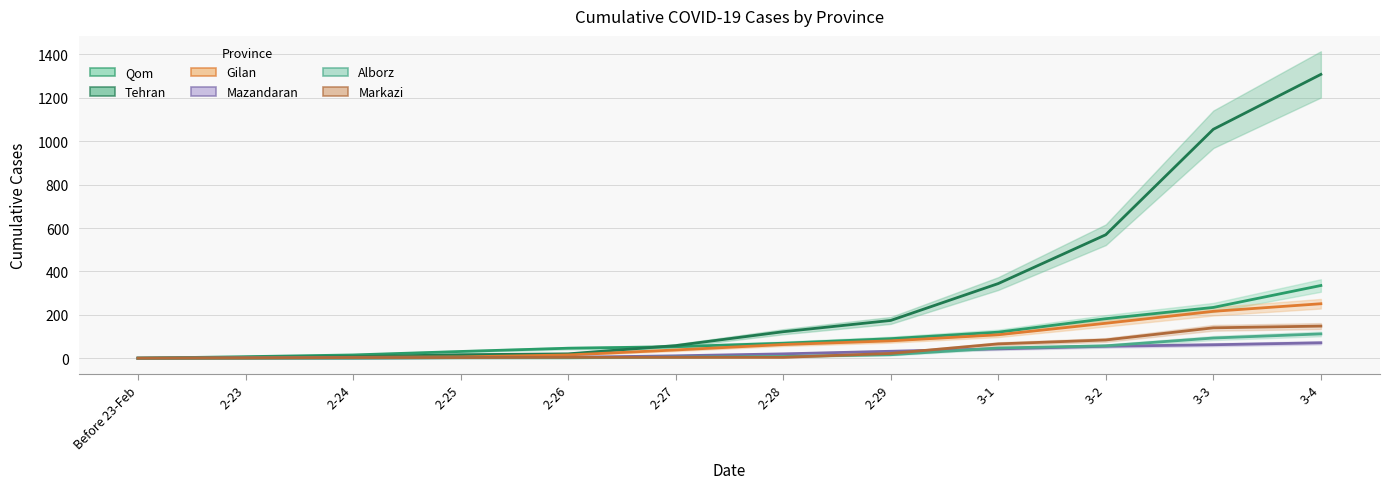

What is the average value of the Qom series?

98